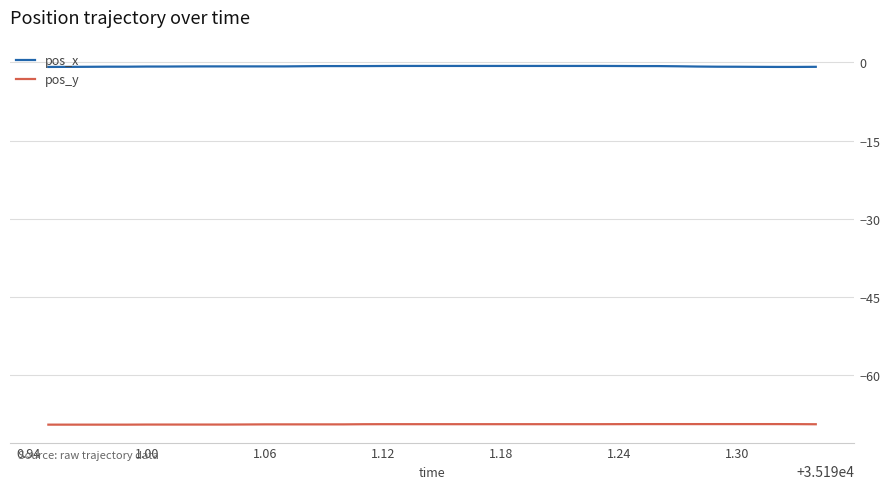

True or false: pos_x and pos_y cross at least once.

False